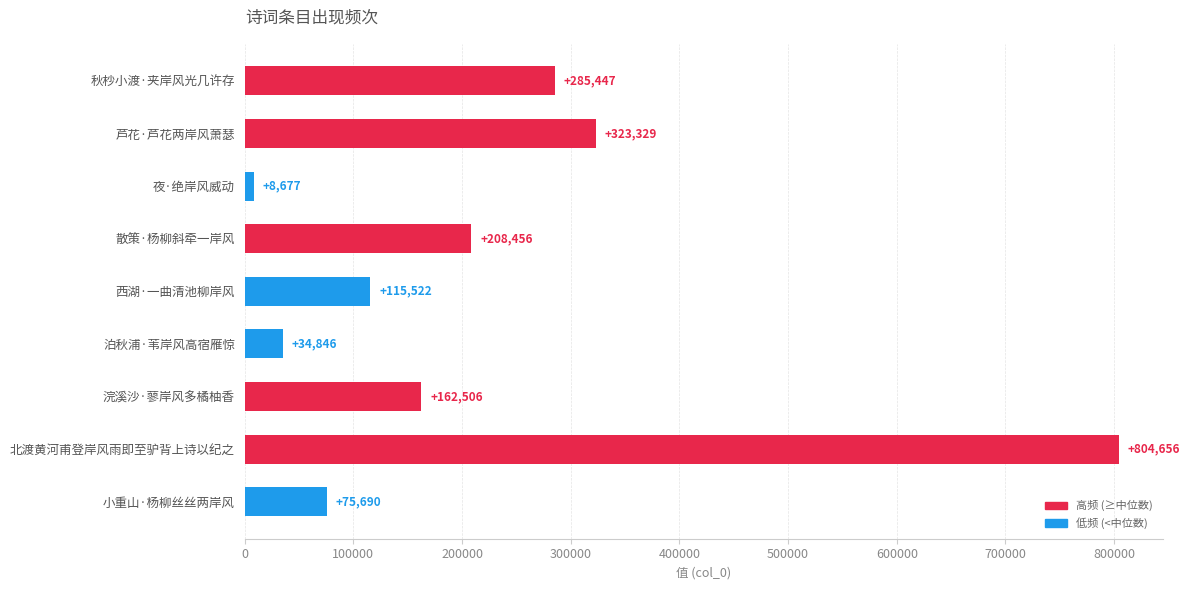

What is the difference between the maximum and second lowest values?

769810